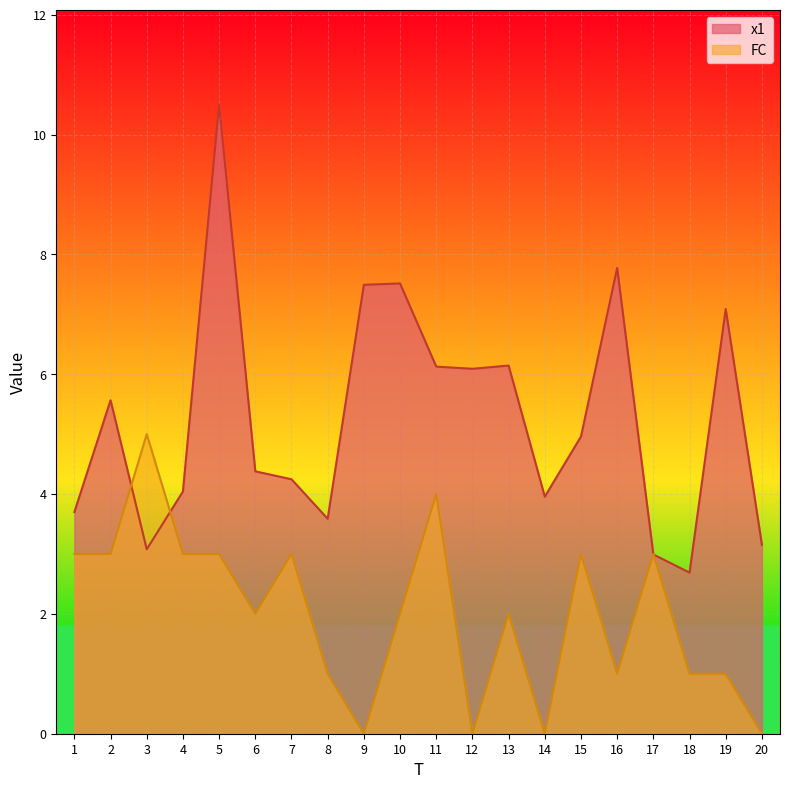

True or false: FC and x1 cross at least once.

True